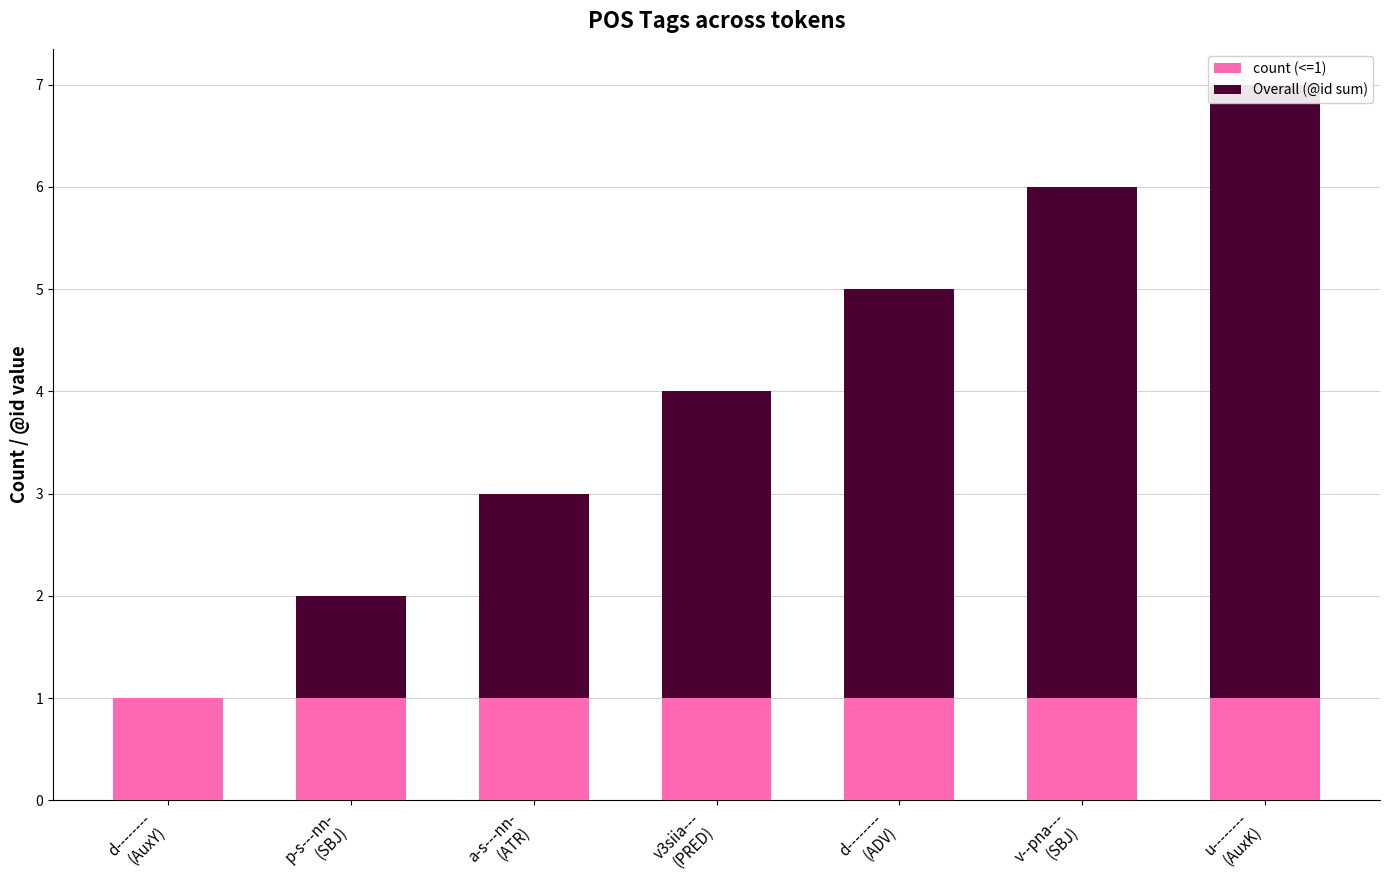

At how many categories does at least one series exceed 4?

2